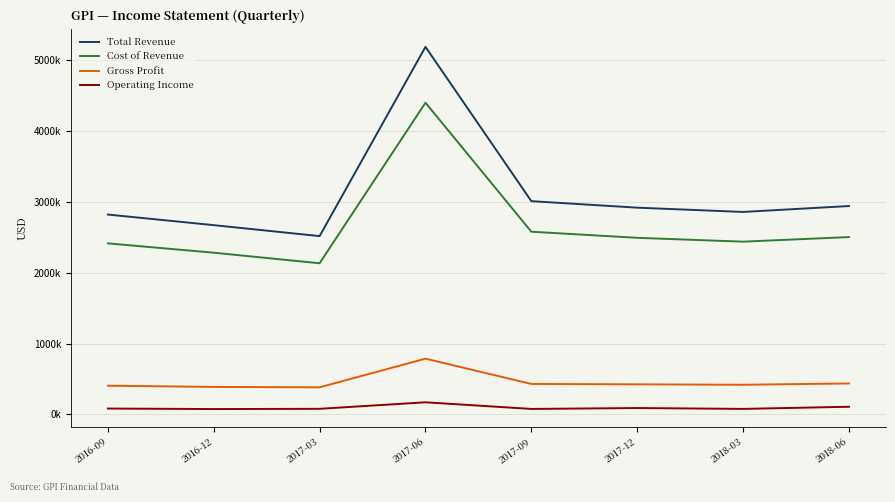

Reading right to left, extract all data points from this chart.

Total Revenue: 2943500	2860000	2920400	3012300	5191000	2518800	2673600	2823200
Cost of Revenue: 2505300	2440300	2494700	2580900	4402600	2135300	2284500	2416500
Gross Profit: 438200	419700	425700	431400	788400	383500	389100	406700
Operating Income: 109200	79000	91000	78500	172300	80100	76900	83900